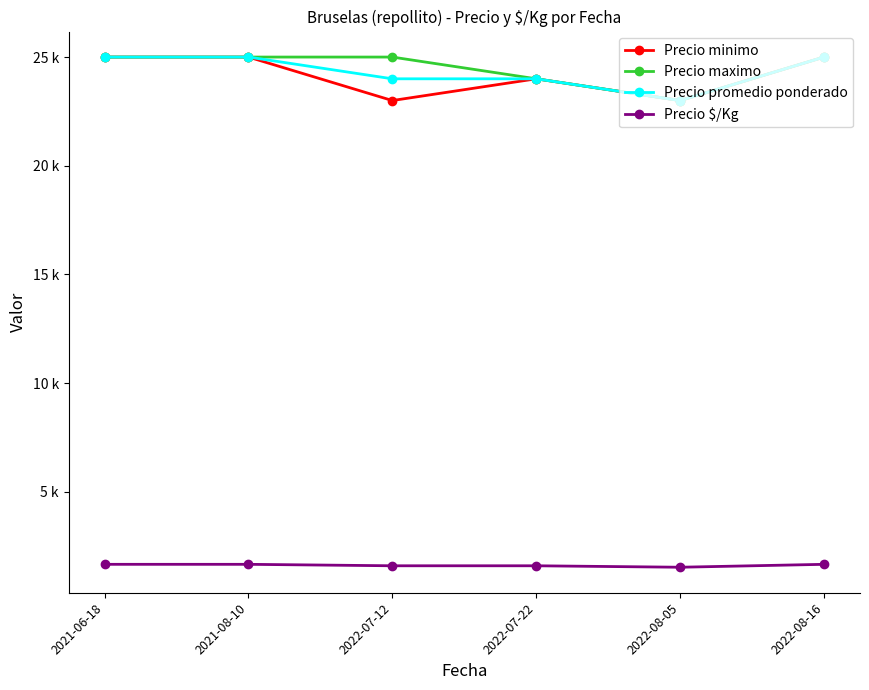

What are all the series names shown in the legend?

Precio minimo, Precio maximo, Precio promedio ponderado, Precio $/Kg